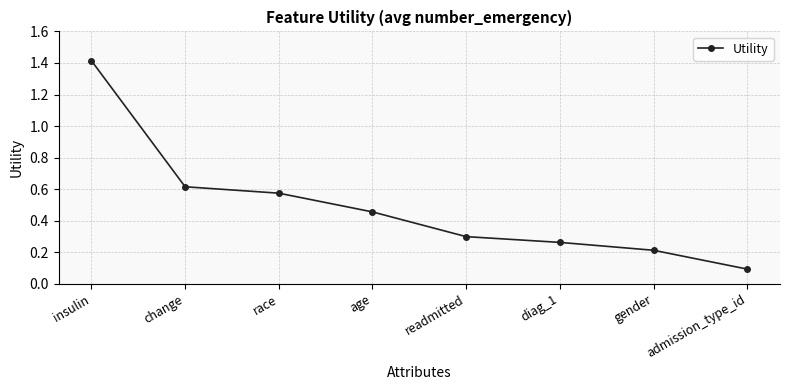

Count the number of categories in the chart.

8